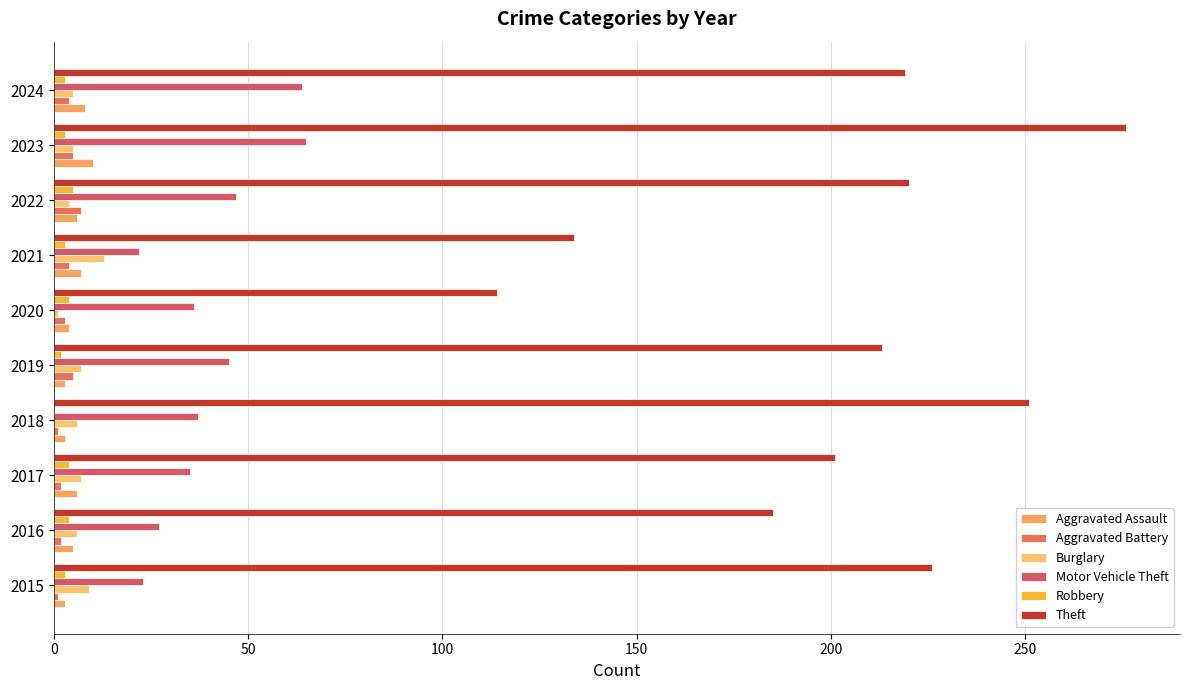

How many data points does each series have?

10